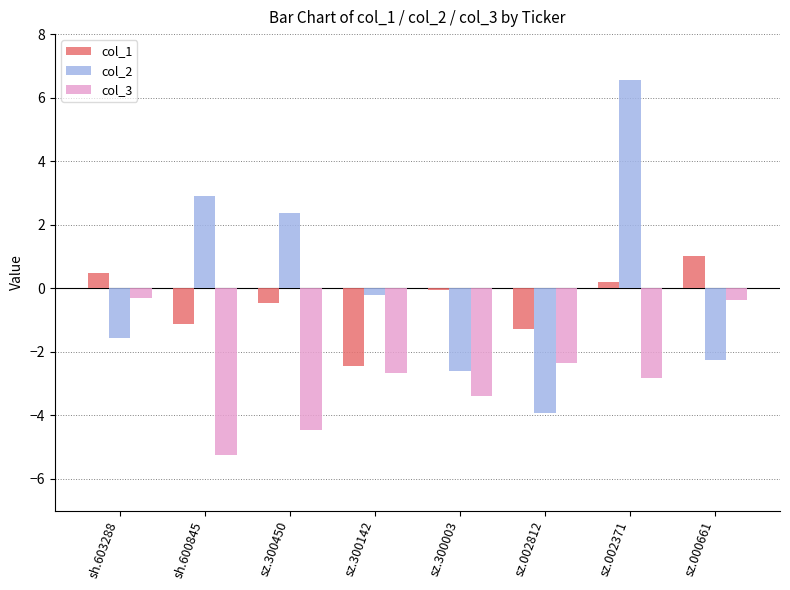

At which category is the sum across all series the highest?

sz.002371